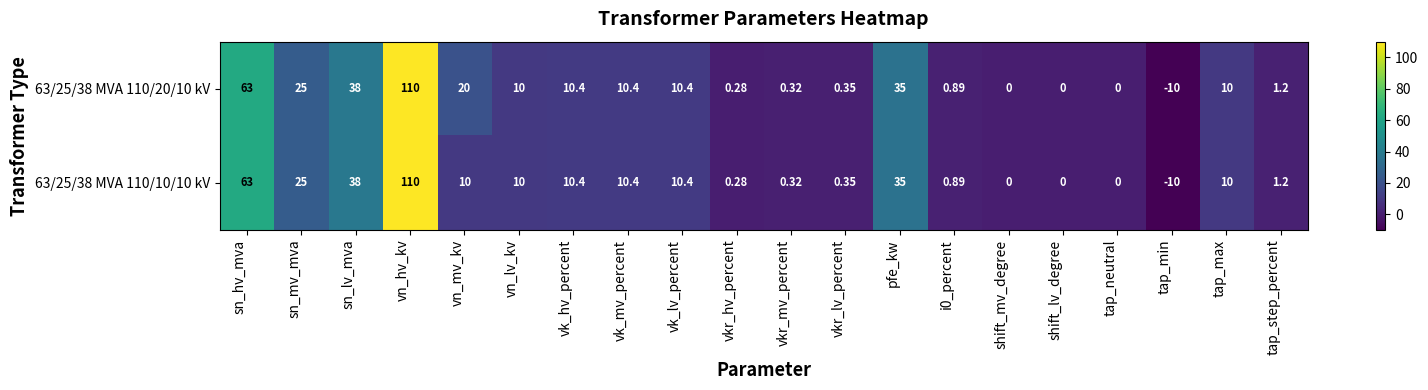

How many values in the 63/25/38 MVA 110/10/10 kV series are below 10?

9